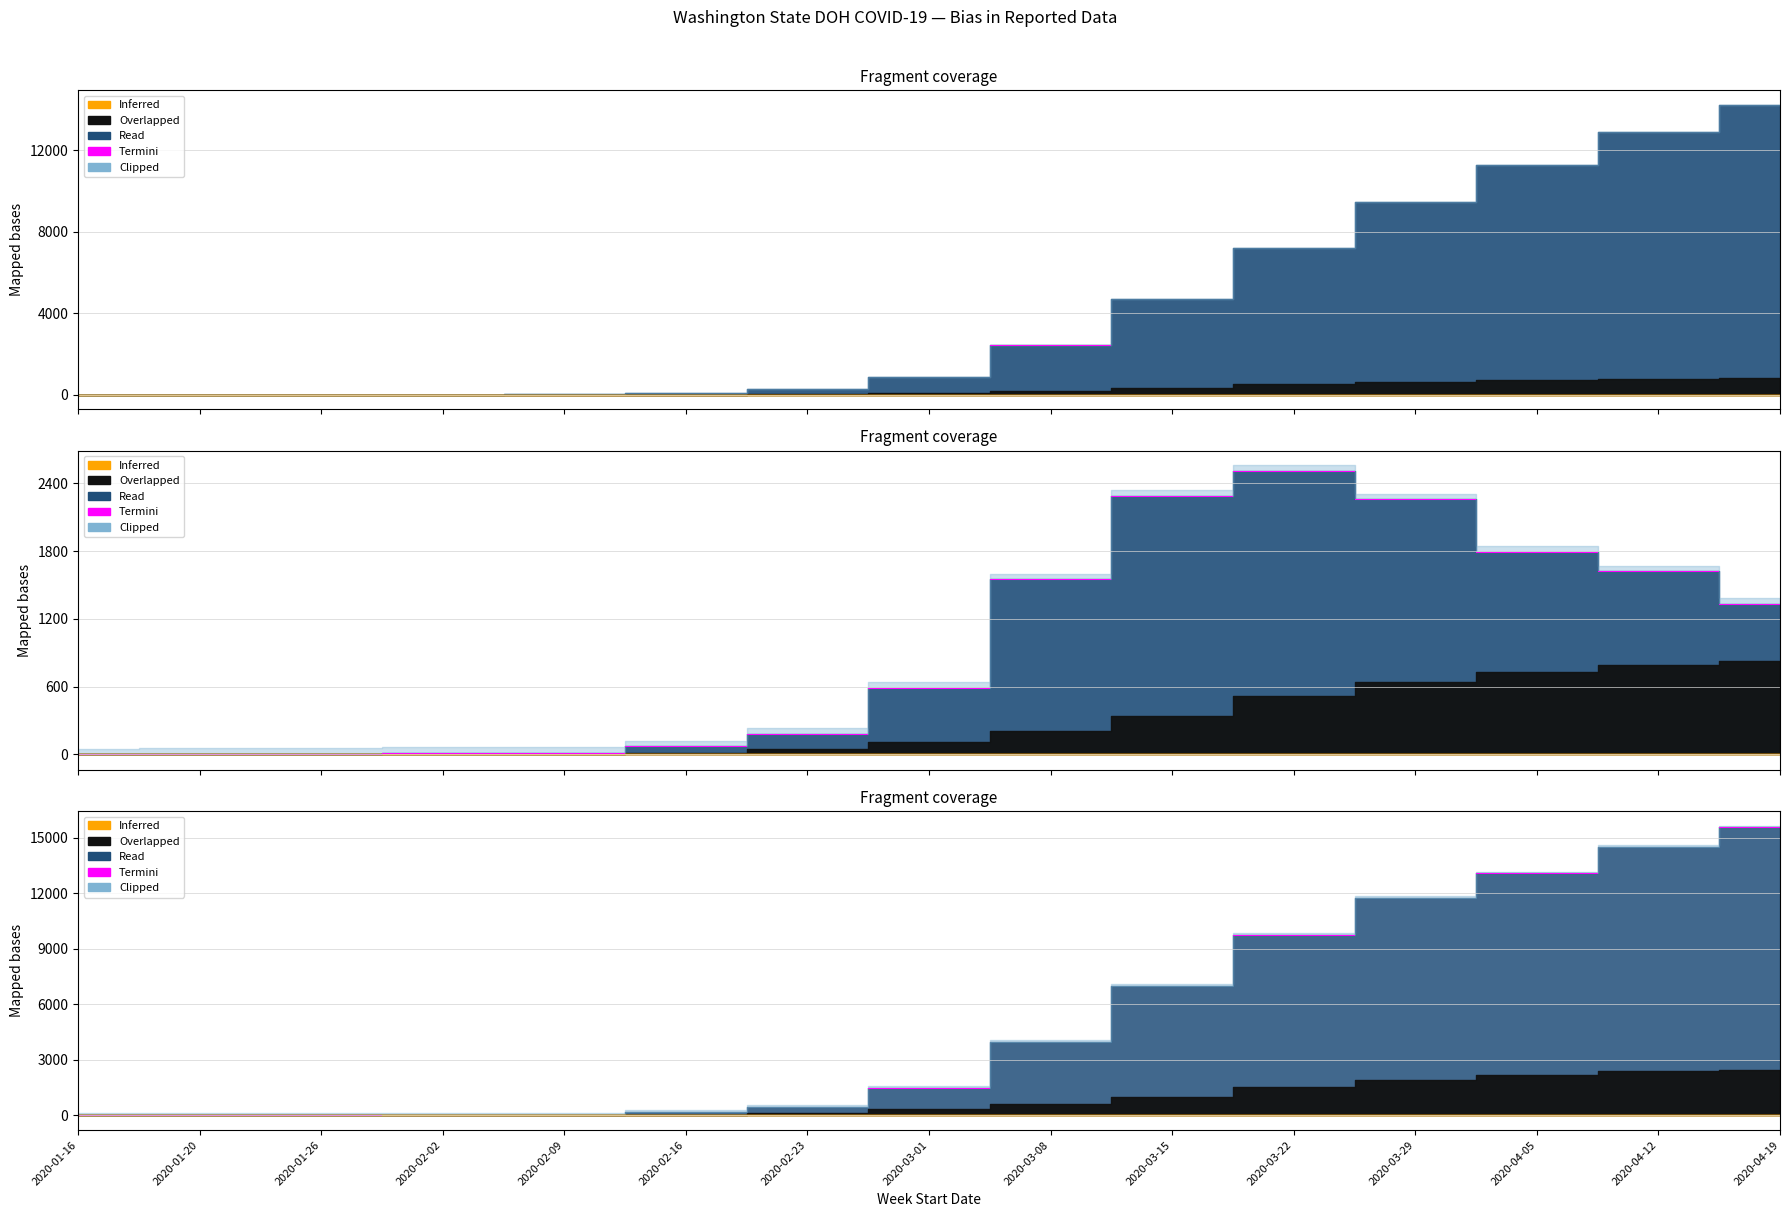

Which category has the highest value across all series?

2020-04-19